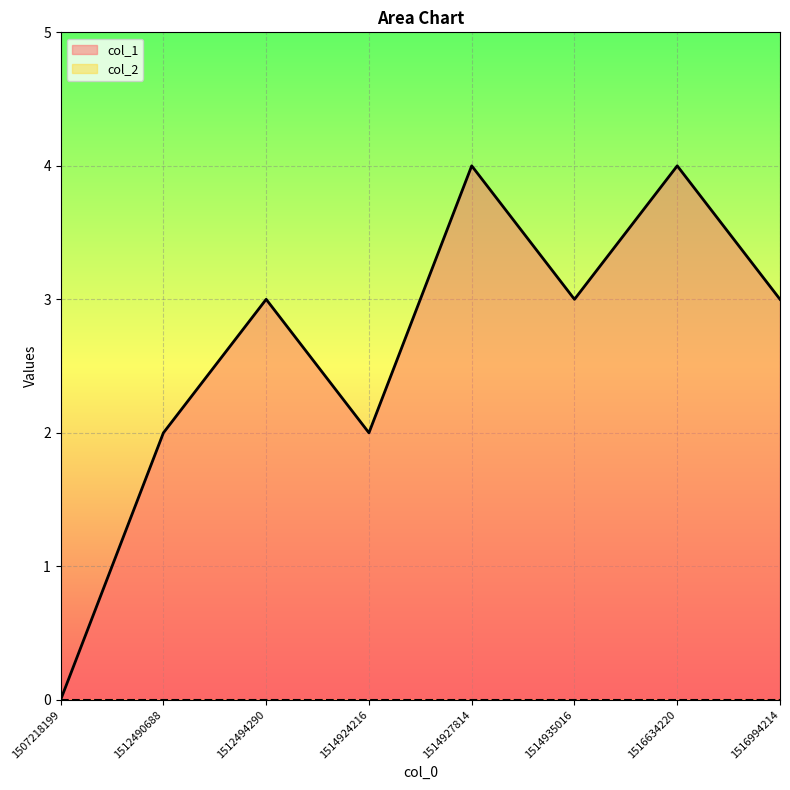

Which label corresponds to the largest value in the chart?

1514927814